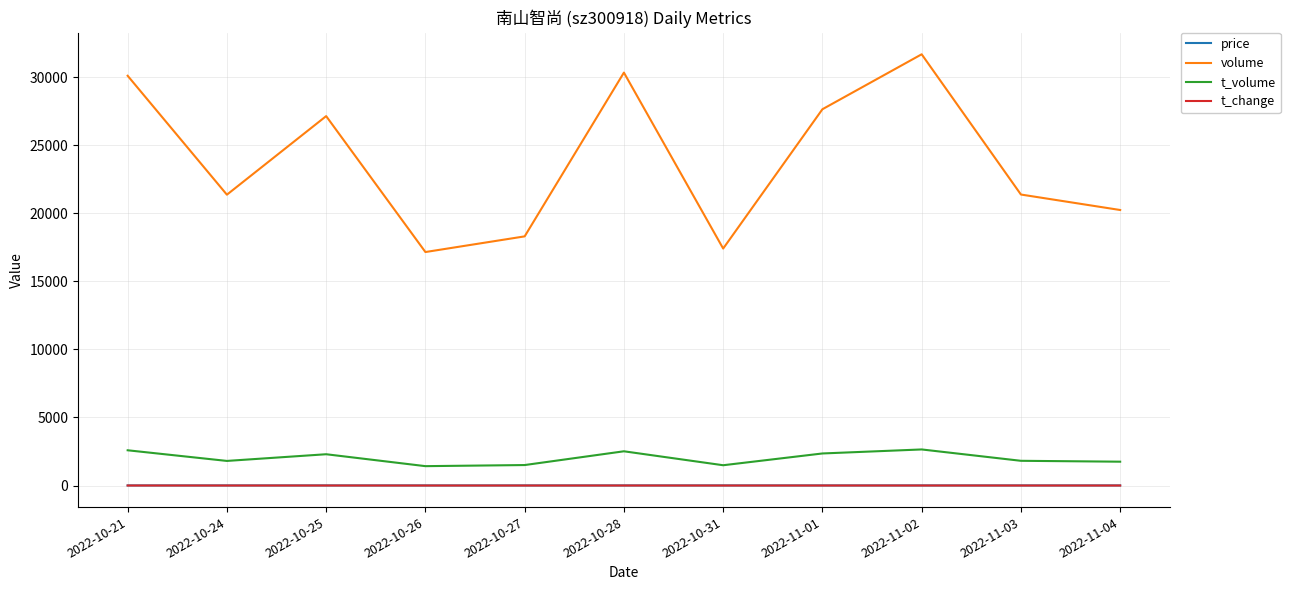

How many series are shown in this chart?

4